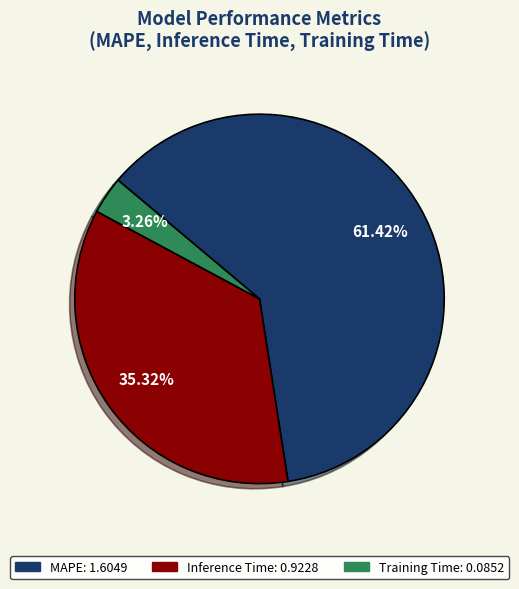

Between MAPE and Inference Time, which is larger?

MAPE